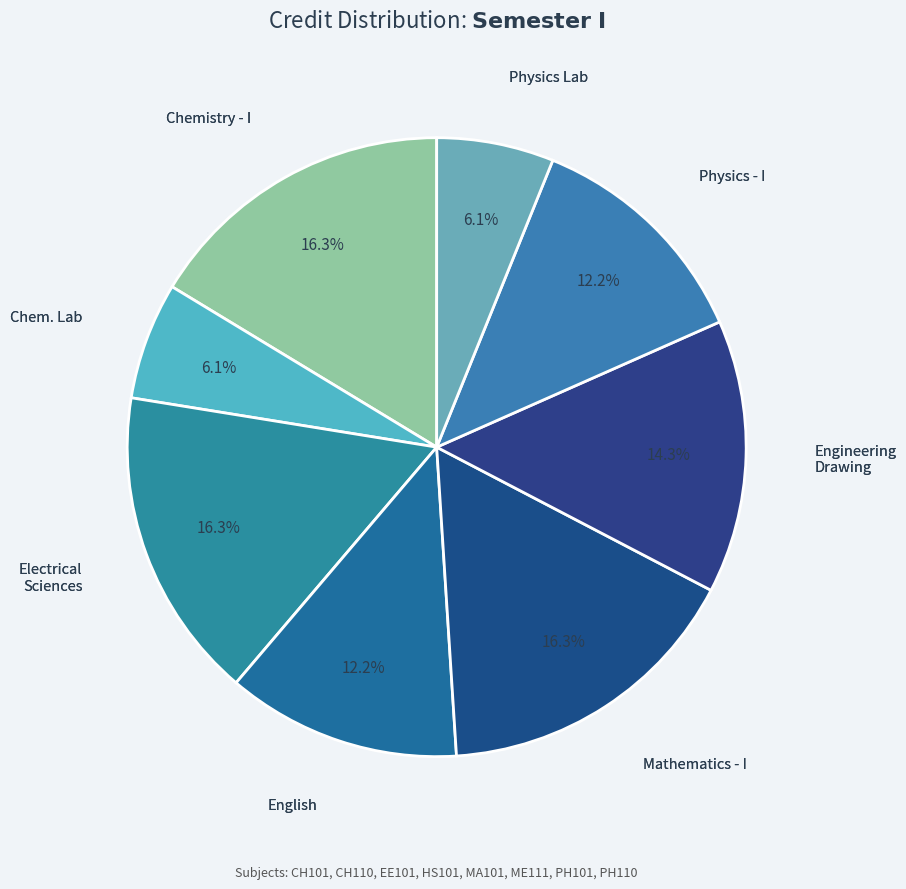

How many segments does this pie chart have?

8